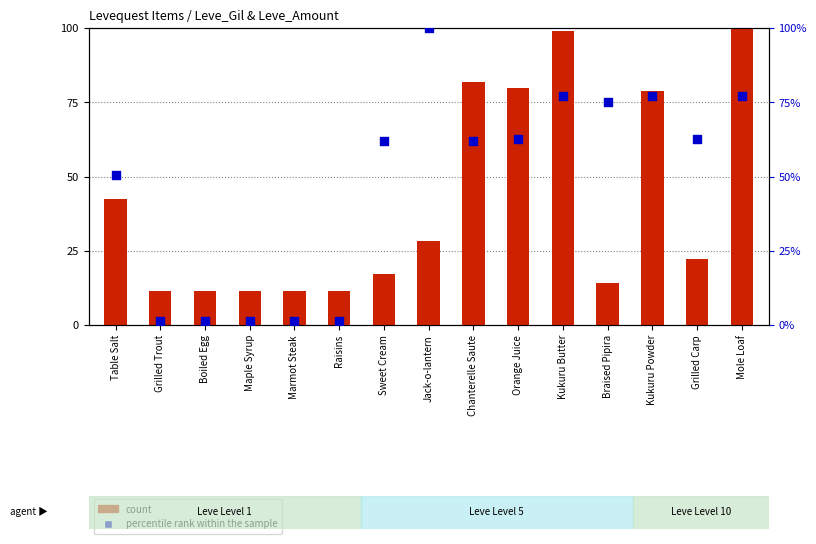

Which series has the largest total across all categories?

percentile rank within the sample